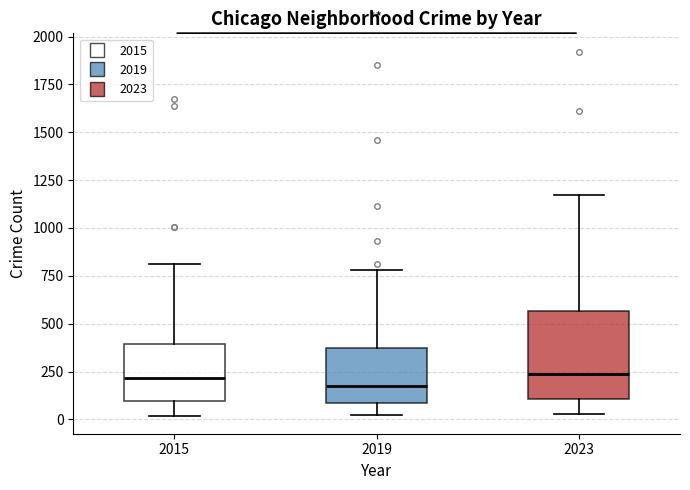

Where does the lower whisker of the box at x = 2015 end on the y-axis? The values are not printed on the chart, so give them approximately, as read against the axis.

0